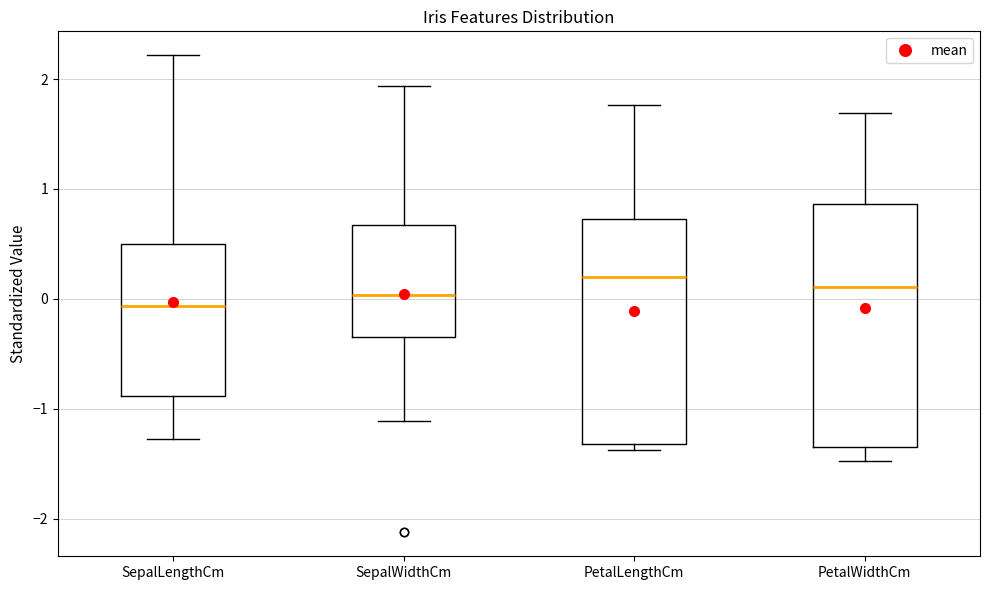

Comparing the boxes themselves (not the whiskers), which one is the tallest?

PetalWidthCm